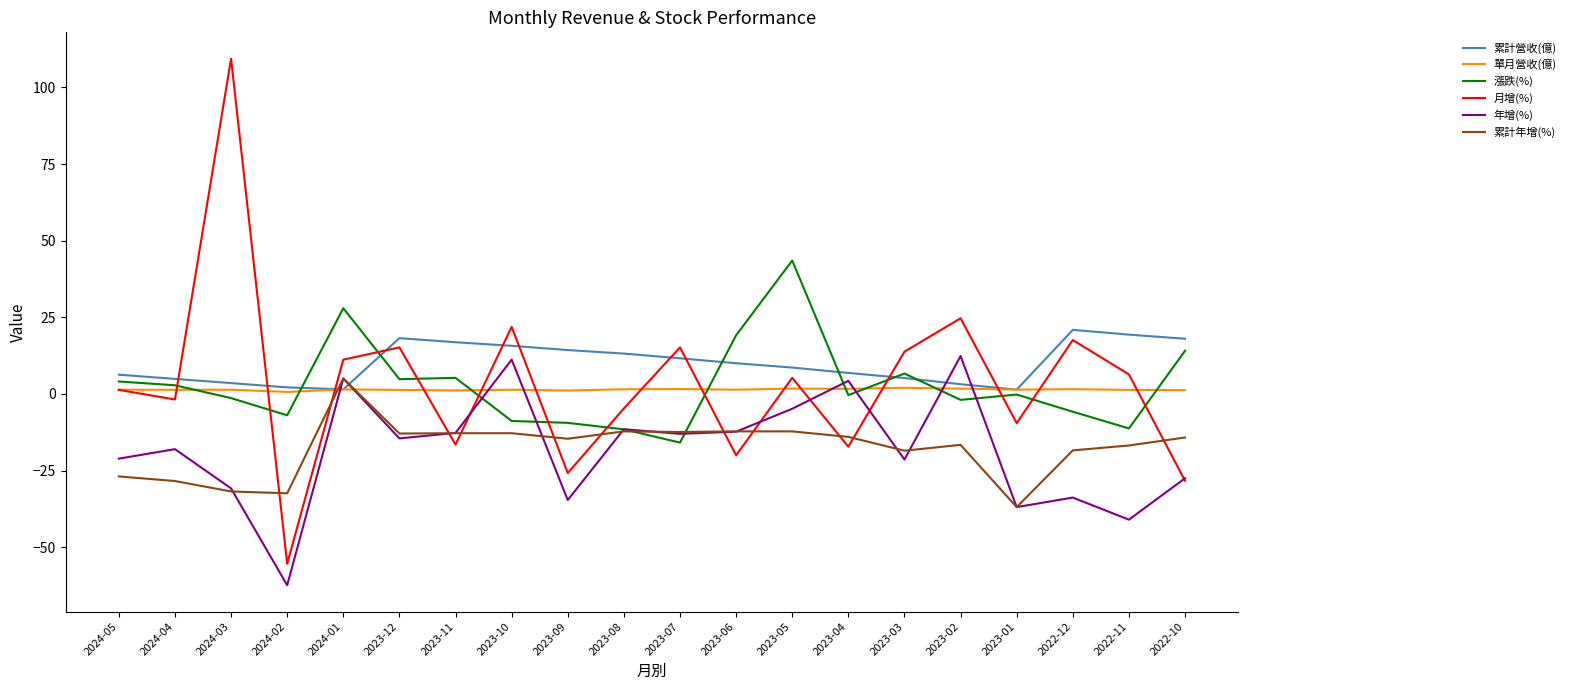

What is the difference between the maximum and minimum values in the 漲跌(%) series?

59.4